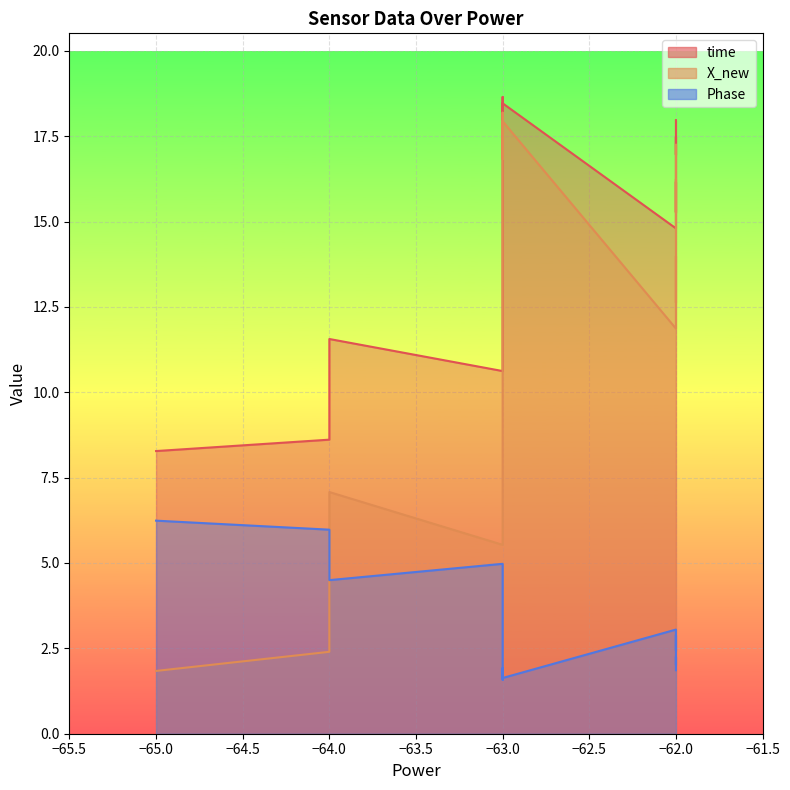

What is the minimum value shown in the chart?

1.6